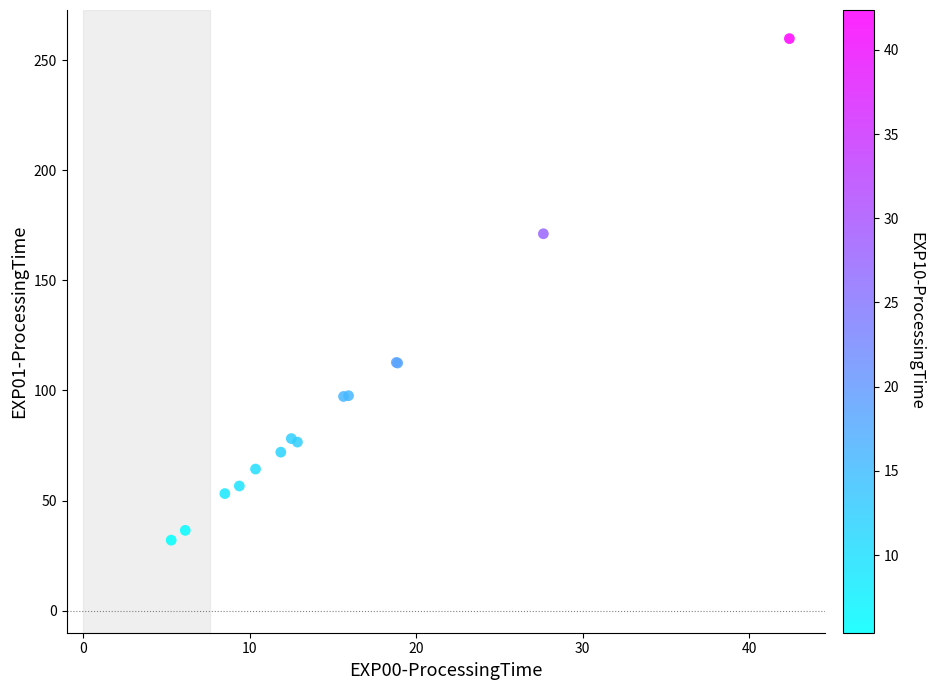

What Y value in the scatter plot is closest to 145?

171.1